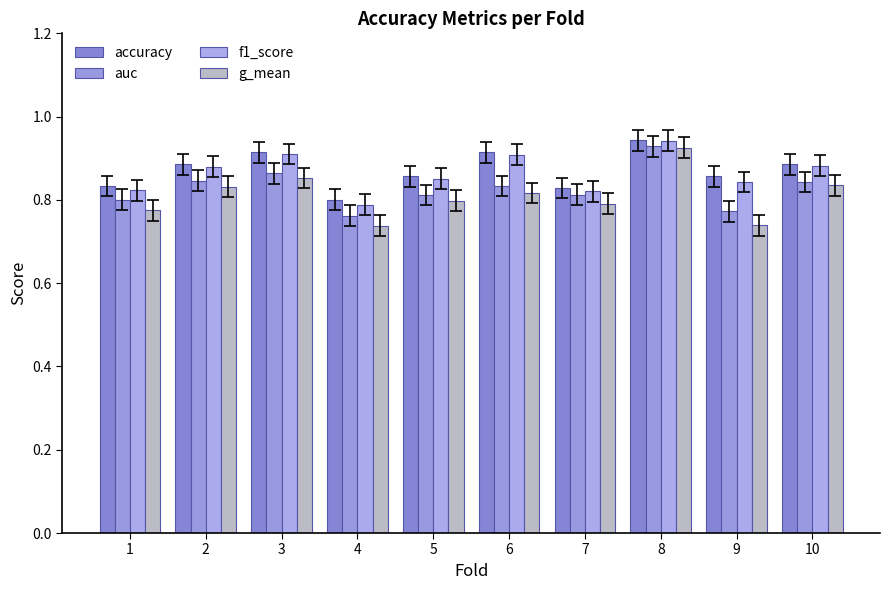

What are all the series names shown in the legend?

accuracy, auc, f1_score, g_mean